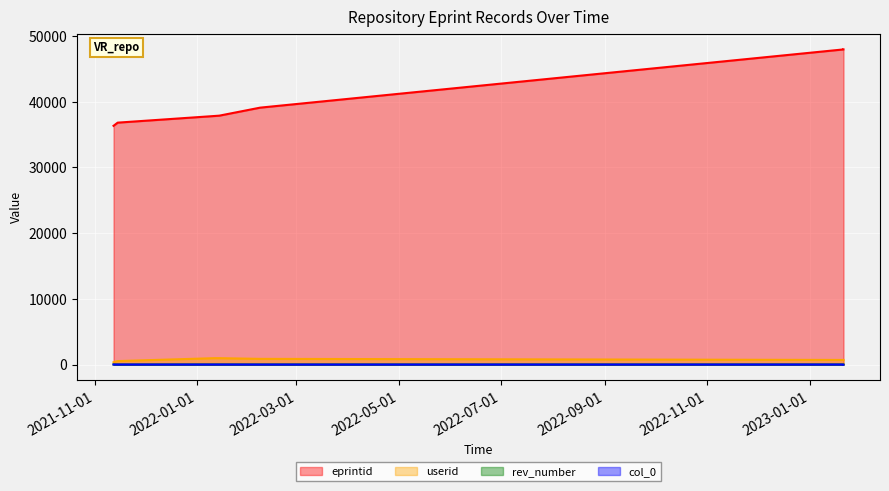

Between 2021-11-14 12:18:41 and 2022-02-07 09:15:25, which is larger?

2022-02-07 09:15:25